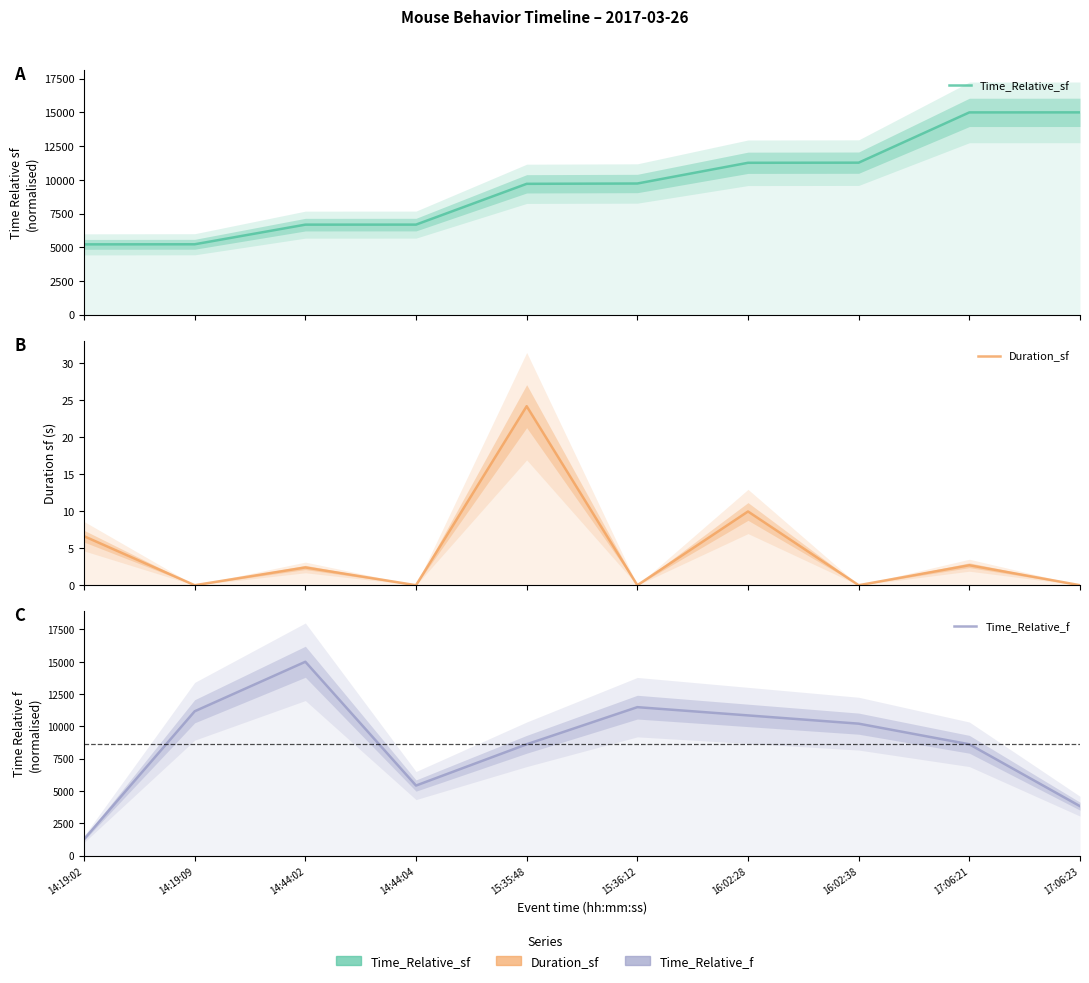

Is the value of Duration_sf at 14:44:04 greater than the value of Time_Relative_sf at 14:44:04?

No